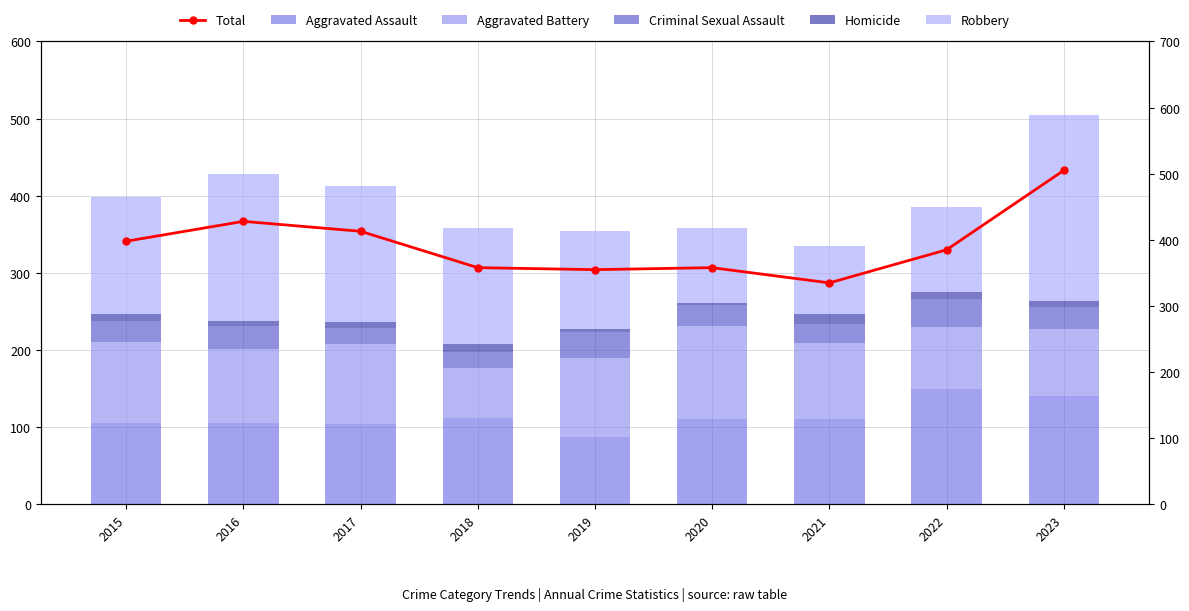

The value of Criminal Sexual Assault at 2018 is 21. True or false?

True